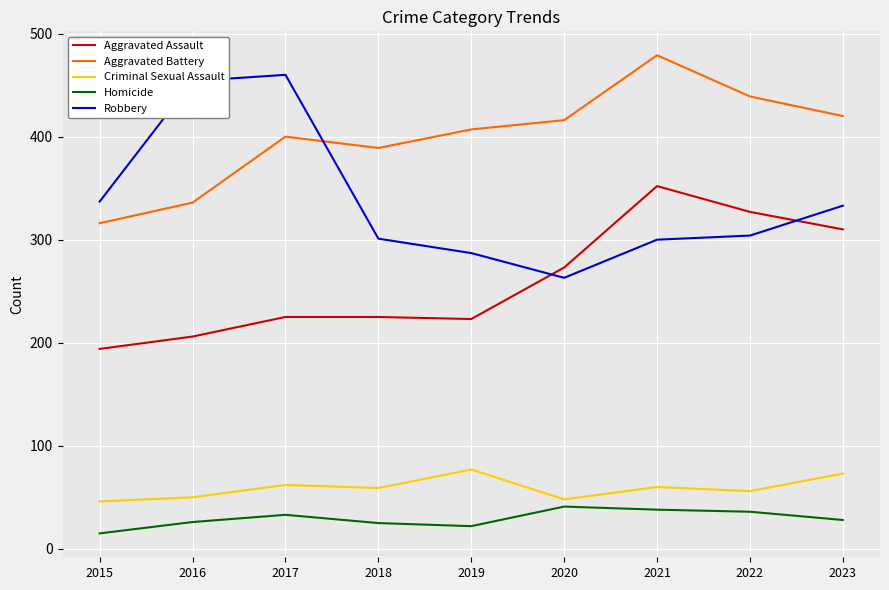

True or false: Aggravated Battery and Criminal Sexual Assault cross at least once.

False